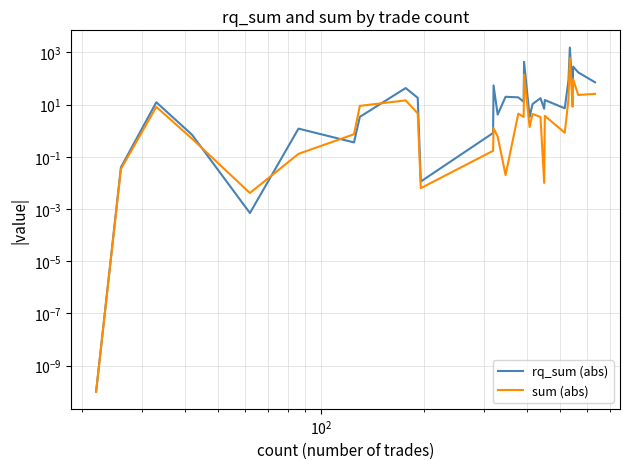

Does the chart have visible grid lines?

Yes